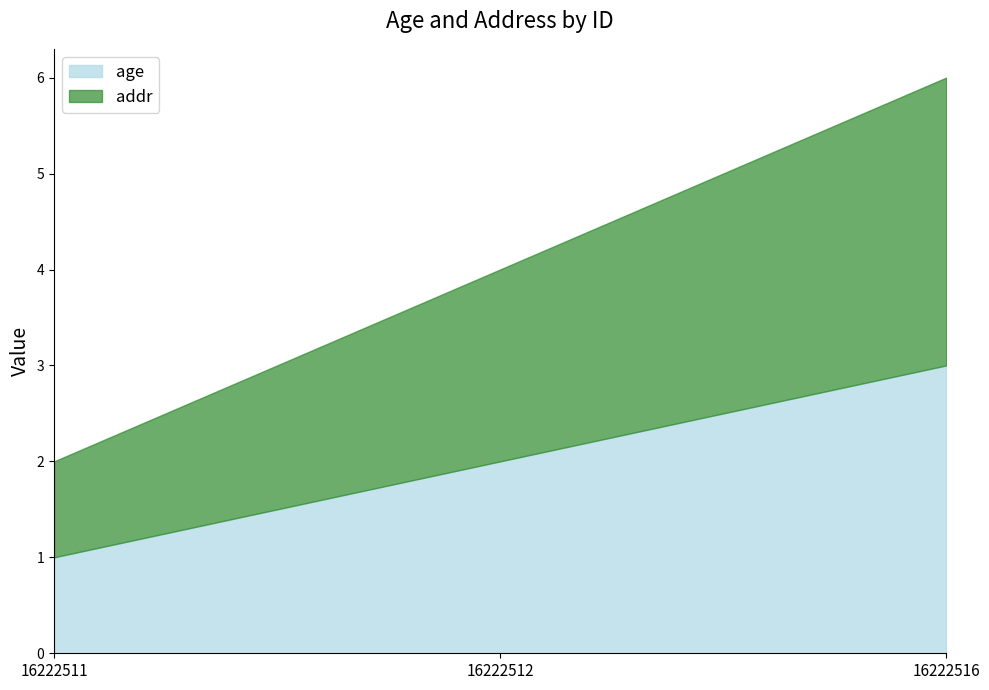

Is it true that addr equals 1 at 16222516?

False